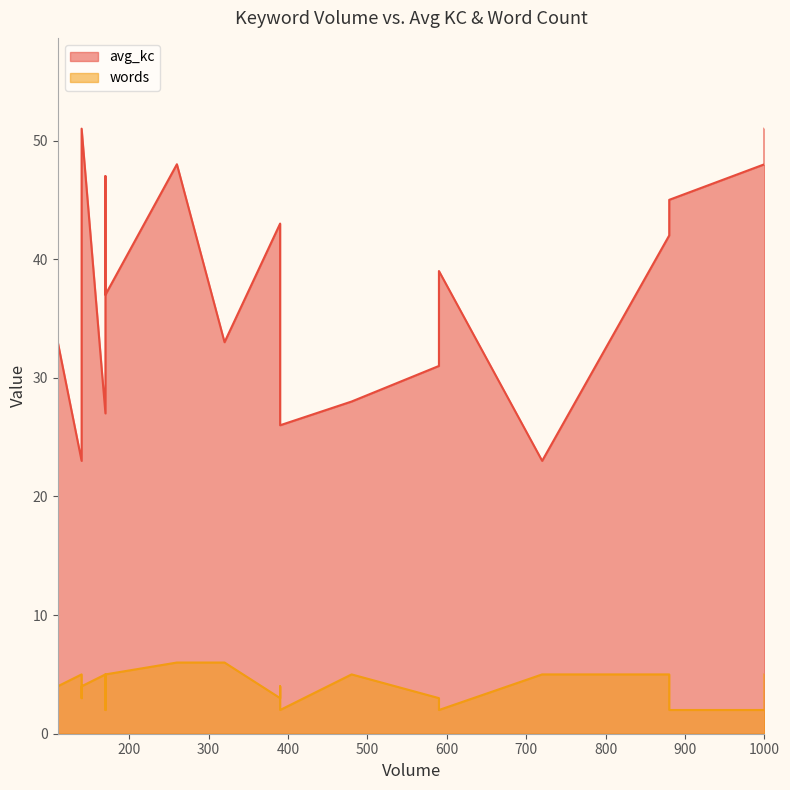

At which label does words first exceed 4?

140